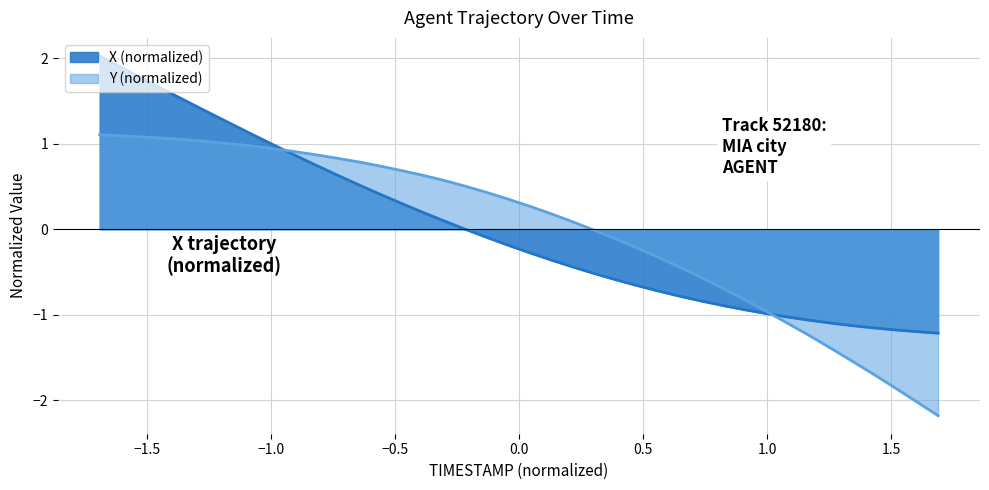

List the series in order of their peak value, highest first.

X (normalized), Y (normalized)